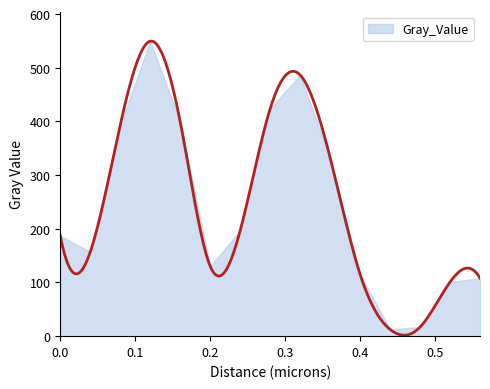

What is the smallest value displayed?

12.6